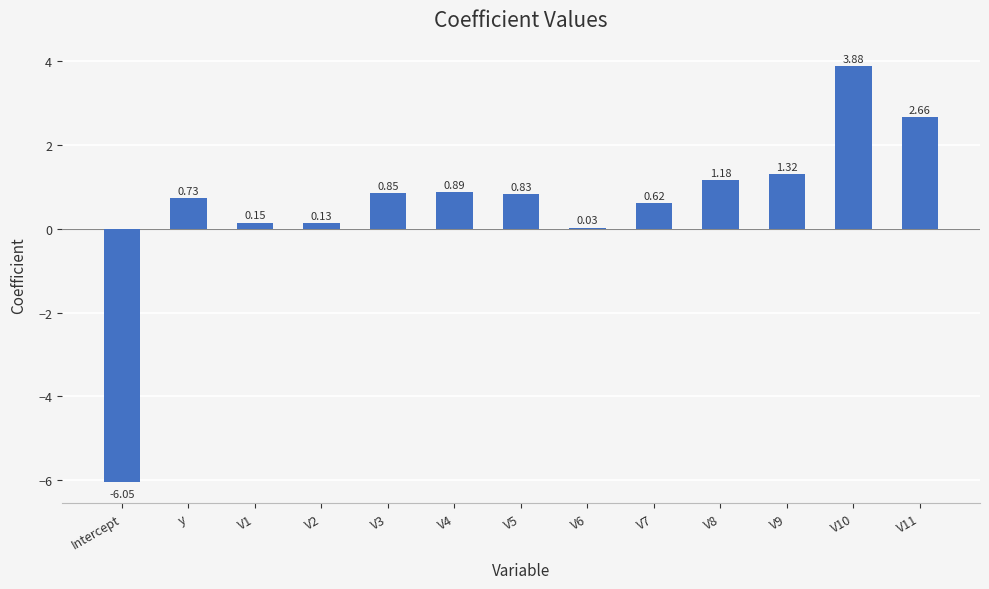

What is the ratio of the value at V8 to the value at V11?

0.4